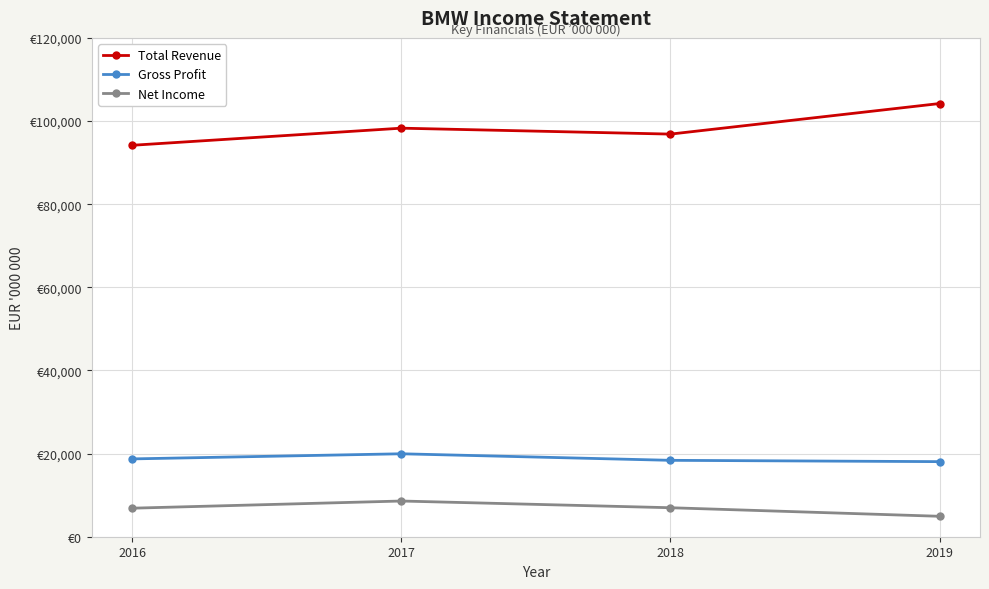

What are all the series names shown in the legend?

Total Revenue, Gross Profit, Net Income